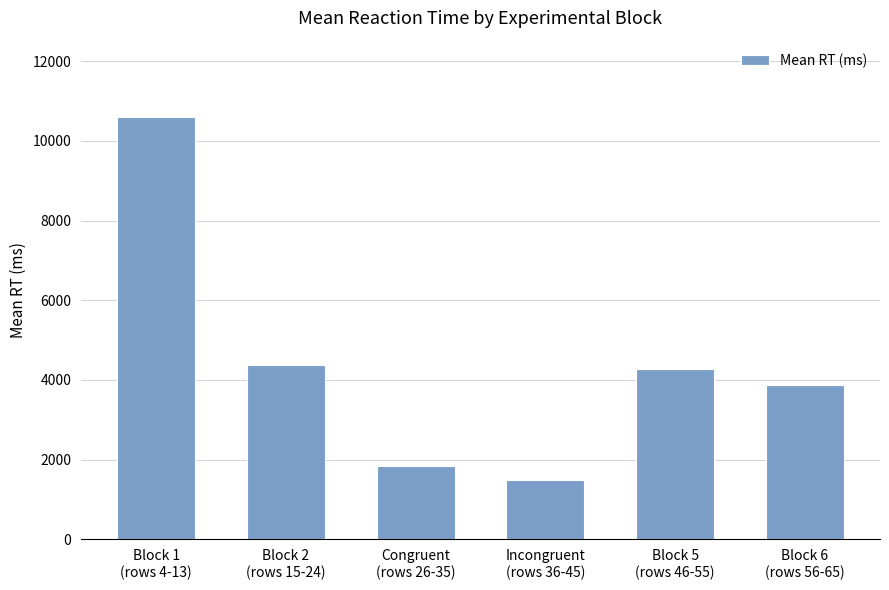

What is the minimum value shown in the chart?

1479